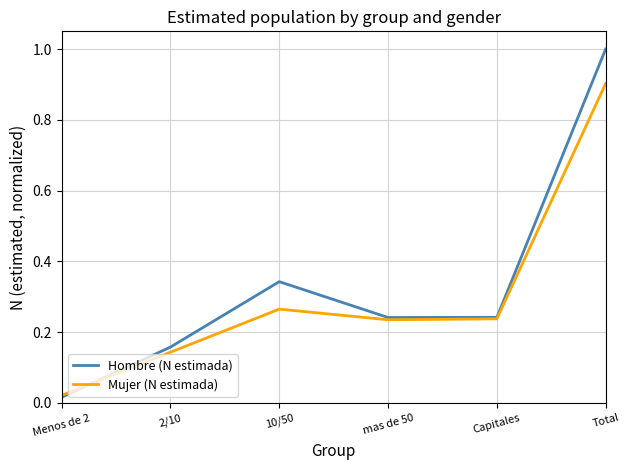

The value of Mujer (N estimada) at Capitales is 0.4. True or false?

False